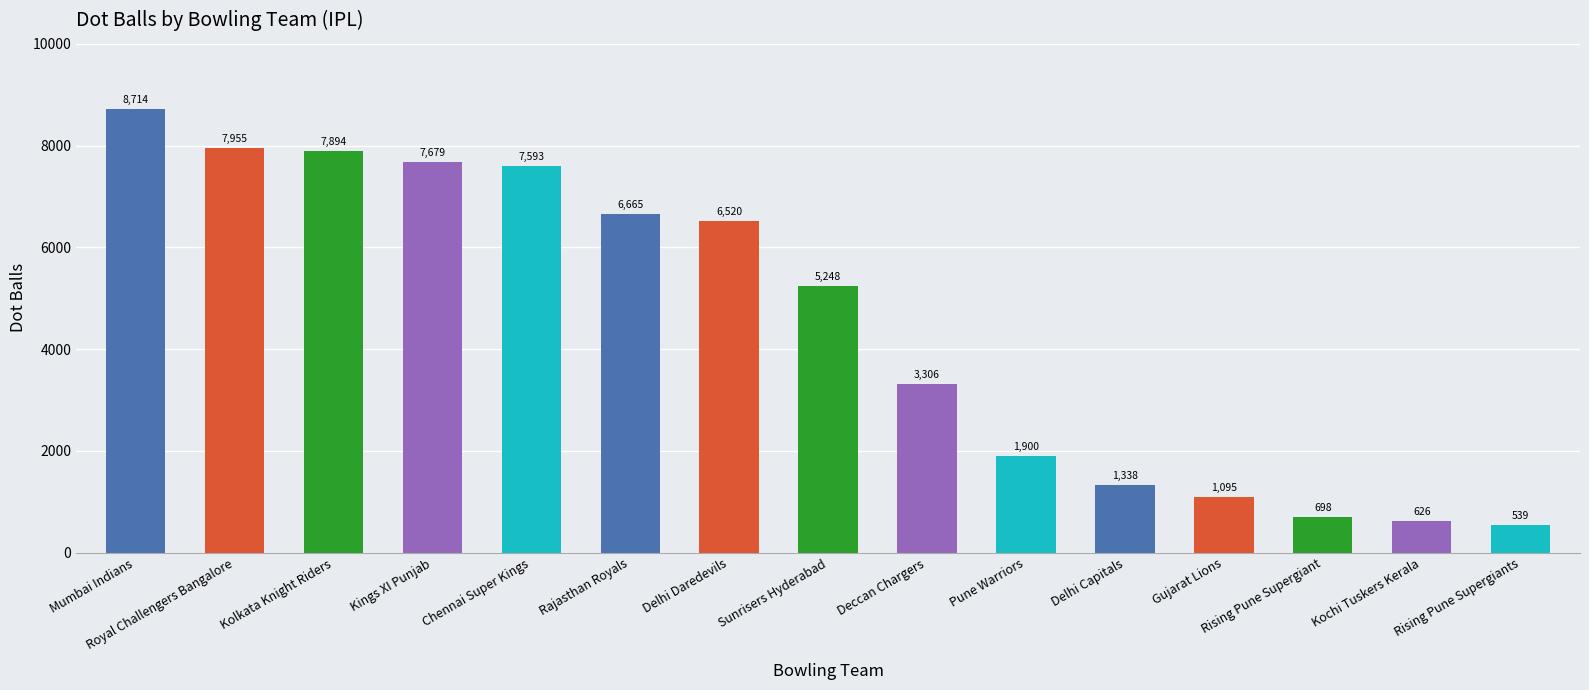

What is the label of the 11th bar from the left?

Delhi Capitals